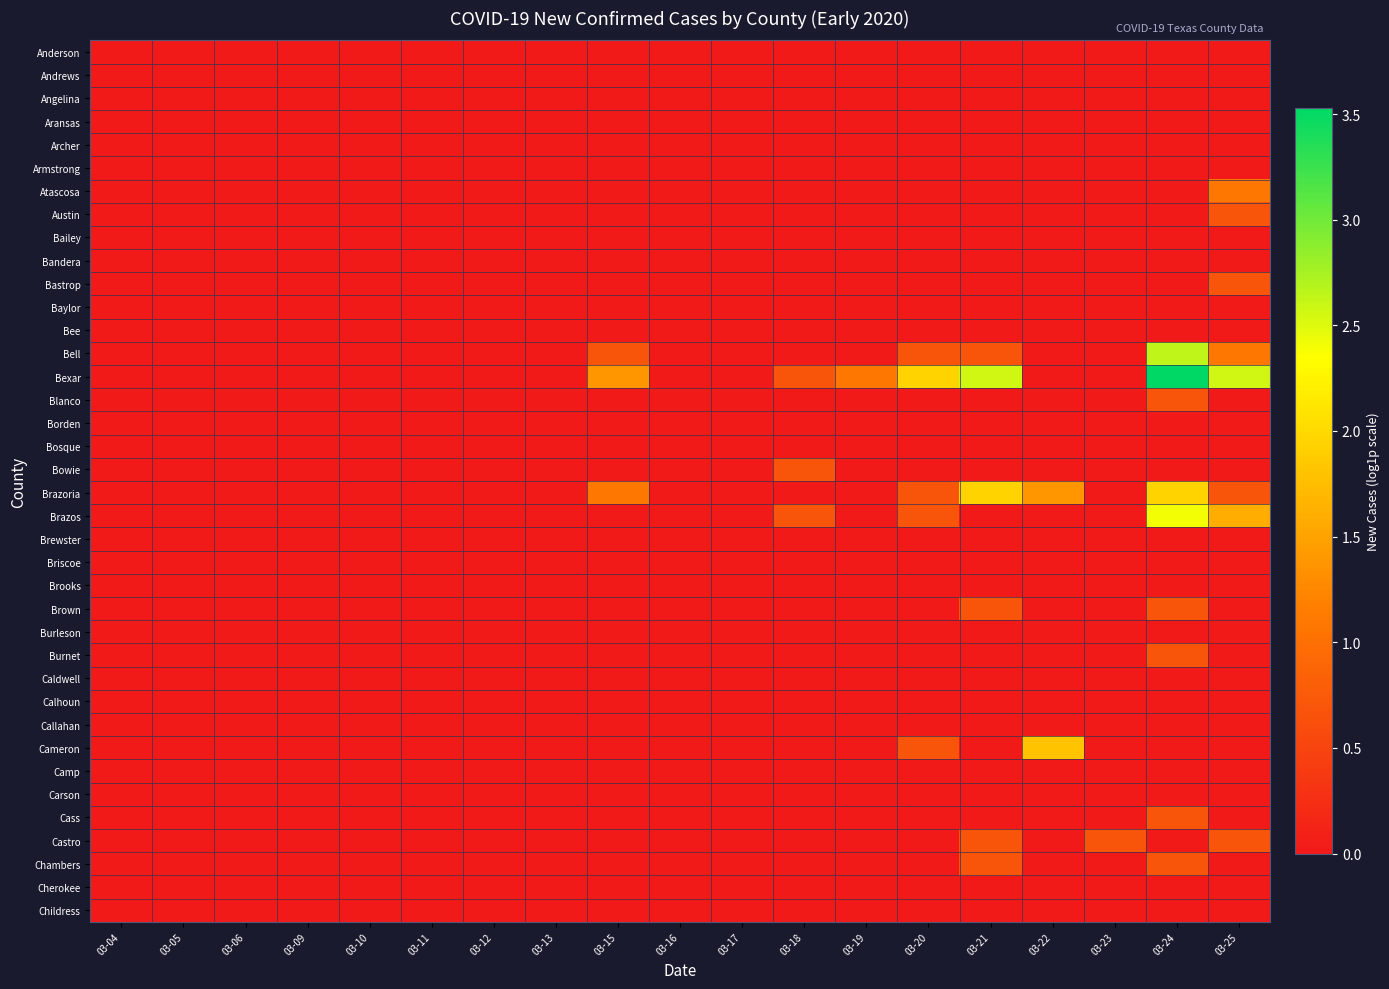

At which category does the chart reach its minimum across all series?

03-04